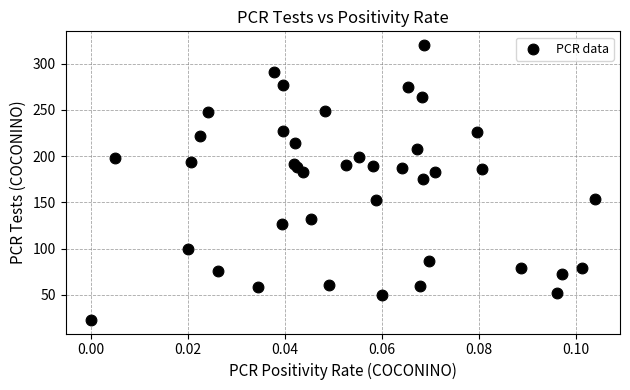

What Y value in the scatter plot is closest to 171?

175